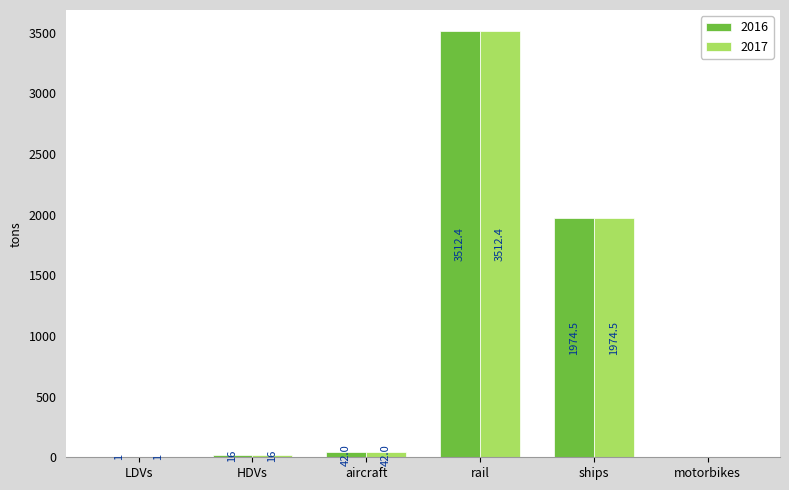

Which category has the highest value across all series?

rail